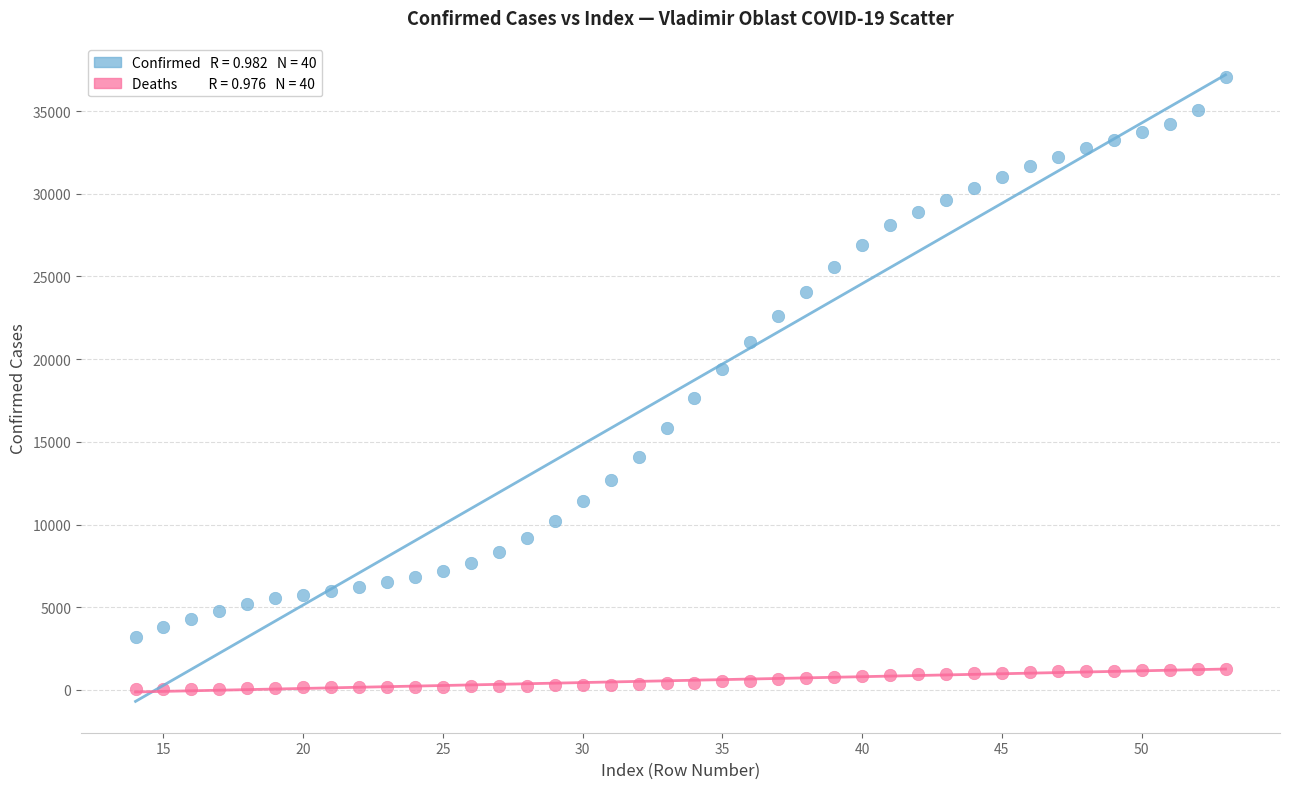

Across all data points, what is the range of Y values (max minus min)?

37057